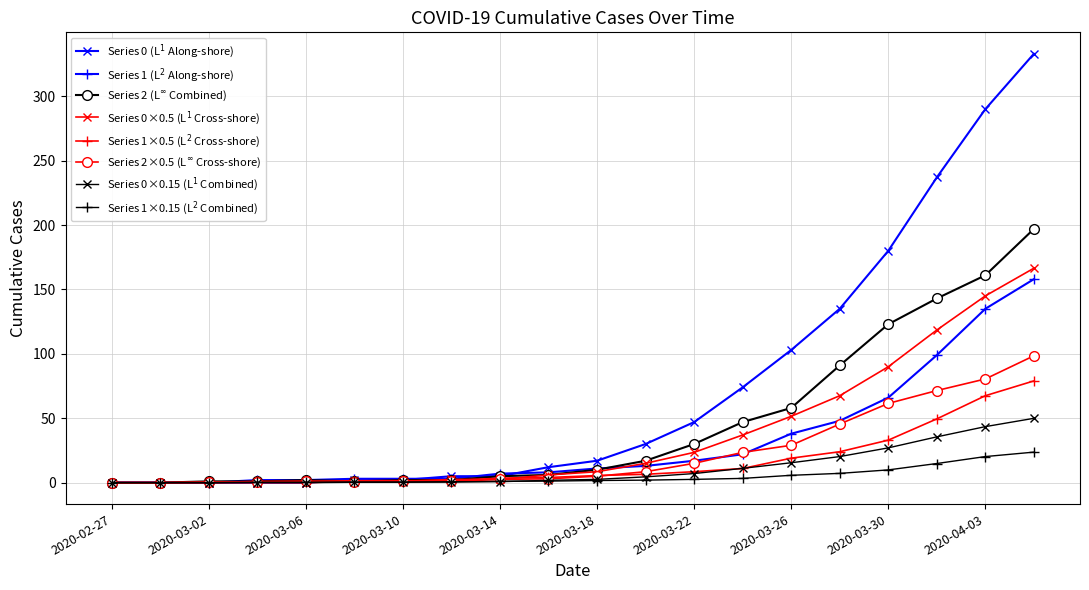

What are all the series names shown in the legend?

Series 0 (L$^1$ Along-shore), Series 1 (L$^2$ Along-shore), Series 2 (L$^\infty$ Combined), Series 0×0.5 (L$^1$ Cross-shore), Series 1×0.5 (L$^2$ Cross-shore), Series 2×0.5 (L$^\infty$ Cross-shore), Series 0×0.15 (L$^1$ Combined), Series 1×0.15 (L$^2$ Combined)